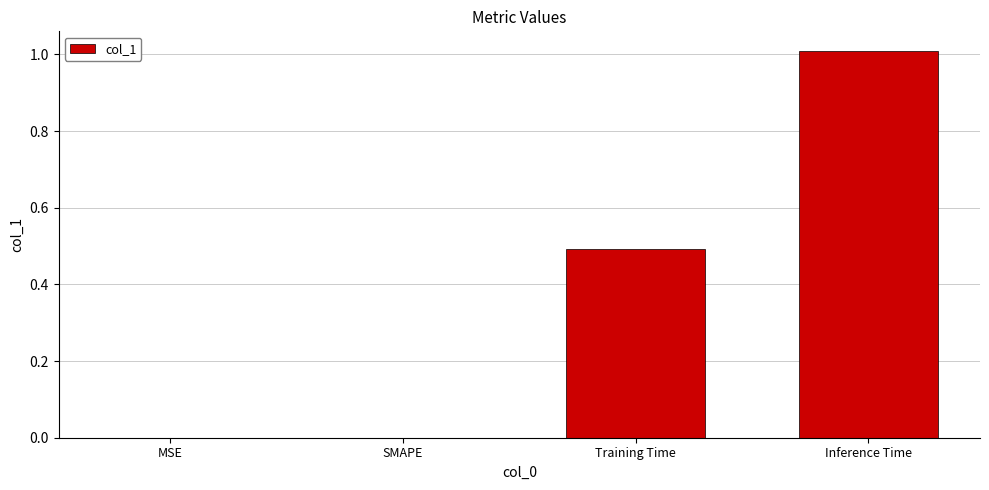

Read the value at Inference Time.

1.0